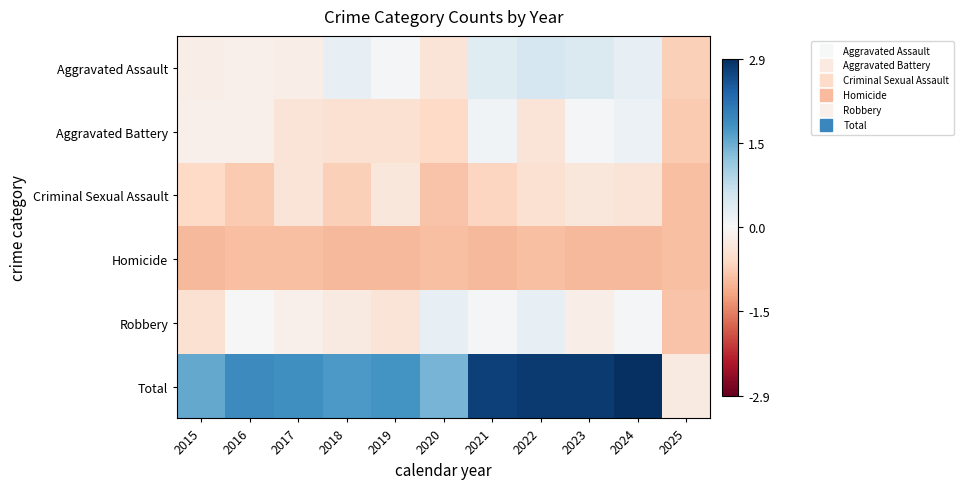

Reading right to left, transcribe all the data shown in this chart.

Aggravated Assault: 2025=-0.7	2024=0.2	2023=0.4	2022=0.5	2021=0.4	2020=-0.4	2019=0.0	2018=0.2	2017=-0.2	2016=-0.1	2015=-0.2
Aggravated Battery: 2025=-0.8	2024=0.2	2023=0.0	2022=-0.4	2021=0.1	2020=-0.6	2019=-0.5	2018=-0.5	2017=-0.4	2016=-0.1	2015=-0.1
Criminal Sexual Assault: 2025=-0.9	2024=-0.4	2023=-0.3	2022=-0.5	2021=-0.6	2020=-0.8	2019=-0.3	2018=-0.7	2017=-0.4	2016=-0.8	2015=-0.6
Homicide: 2025=-0.9	2024=-0.9	2023=-0.9	2022=-0.9	2021=-0.9	2020=-0.9	2019=-0.9	2018=-0.9	2017=-0.9	2016=-0.9	2015=-0.9
Robbery: 2025=-0.8	2024=0.0	2023=-0.2	2022=0.2	2021=0.0	2020=0.2	2019=-0.4	2018=-0.3	2017=-0.1	2016=-0.0	2015=-0.5
Total: 2025=-0.3	2024=2.9	2023=2.8	2022=2.8	2021=2.7	2020=1.4	2019=1.7	2018=1.7	2017=1.8	2016=1.9	2015=1.5